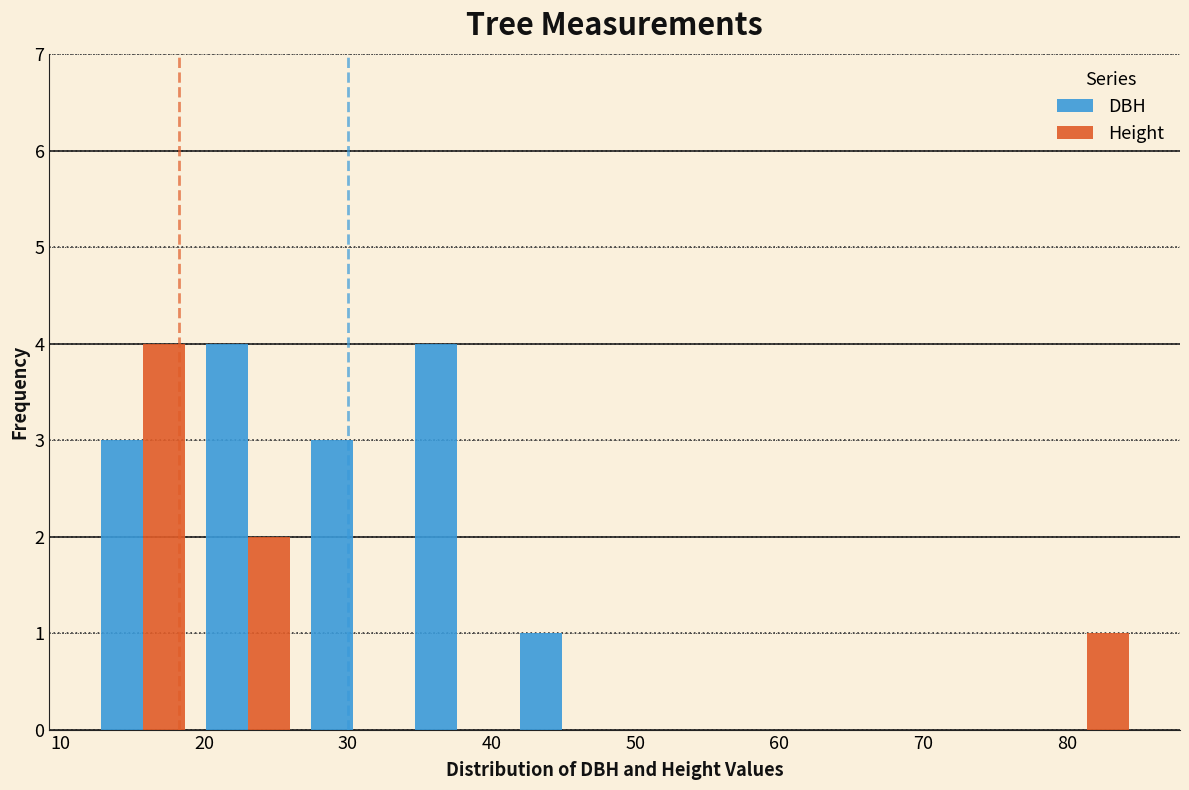

Reading left to right, list every range on the x-axis with the height of the bar of each series over it. Neither the bar edges nor the heights are printed on the chart, so give them approximately, as read against the axes.

12 to 19: DBH=3	Height=4
19 to 27: DBH=4	Height=2
27 to 34: DBH=3	Height=0
34 to 41: DBH=4	Height=0
41 to 49: DBH=1	Height=0
49 to 56: DBH=0	Height=0
56 to 63: DBH=0	Height=0
63 to 70: DBH=0	Height=0
70 to 78: DBH=0	Height=0
78 to 85: DBH=0	Height=1